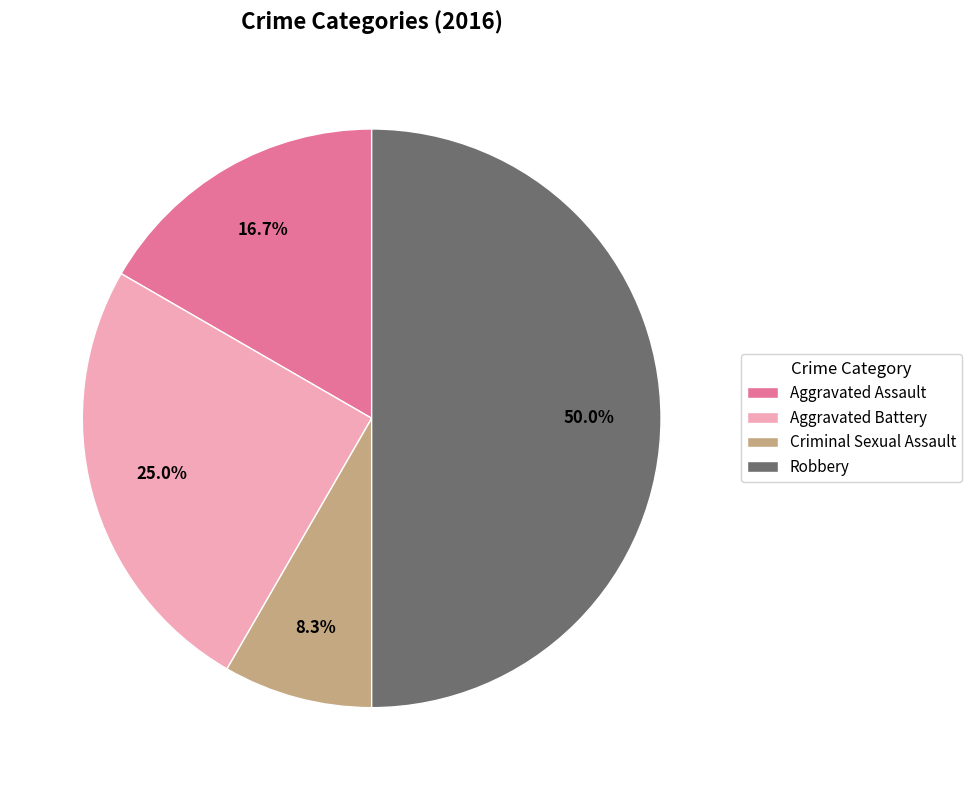

Which has a higher value, Aggravated Battery or Aggravated Assault?

Aggravated Battery